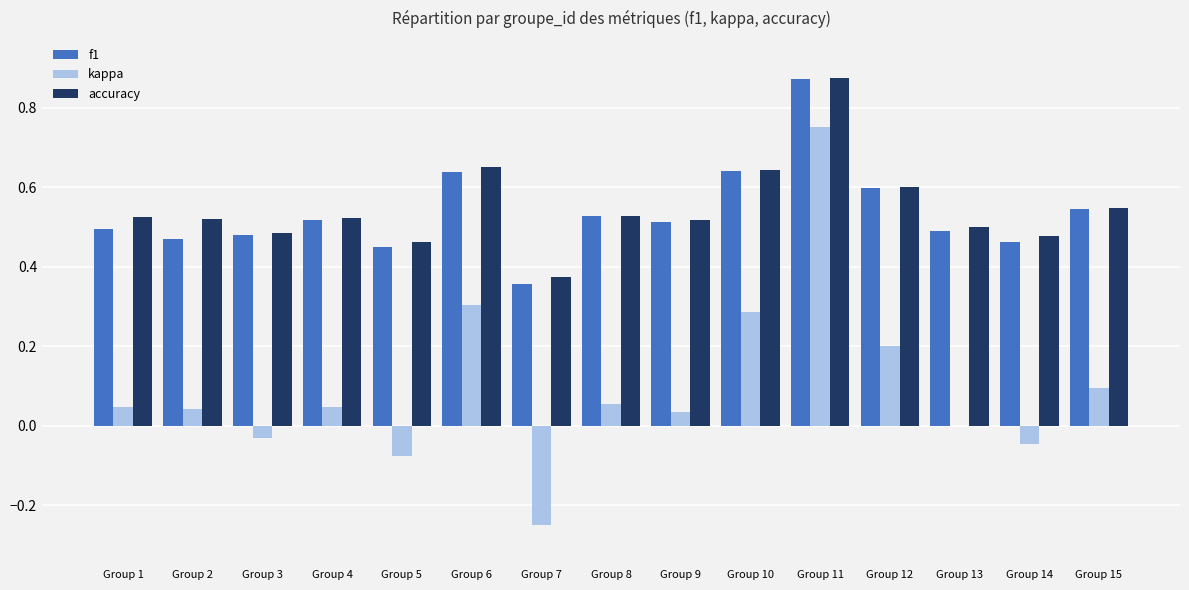

What is the sum of the accuracy values at Group 12 and Group 15?

1.1